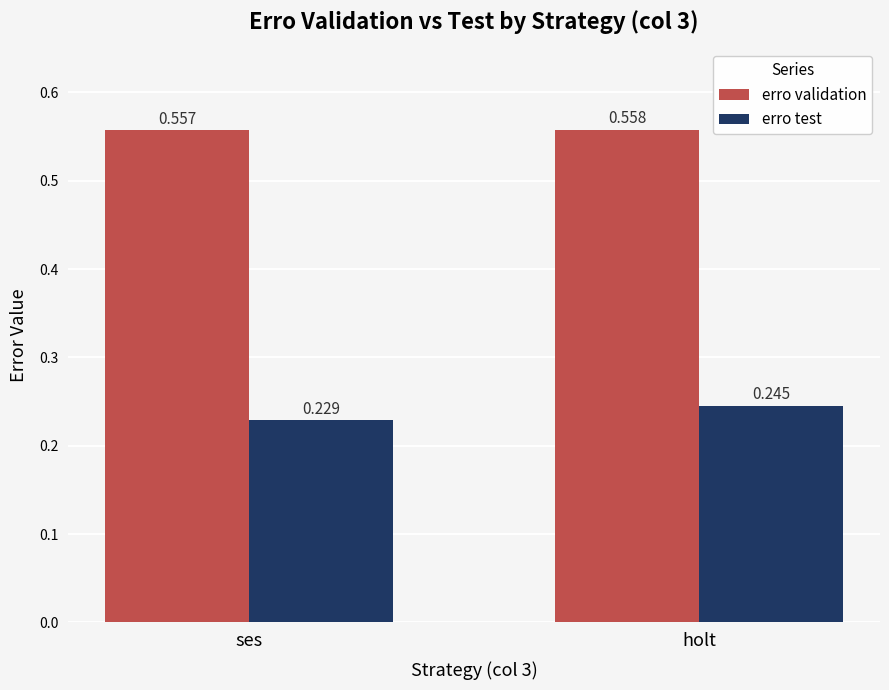

Rank the series at holt from lowest to highest value.

erro test, erro validation